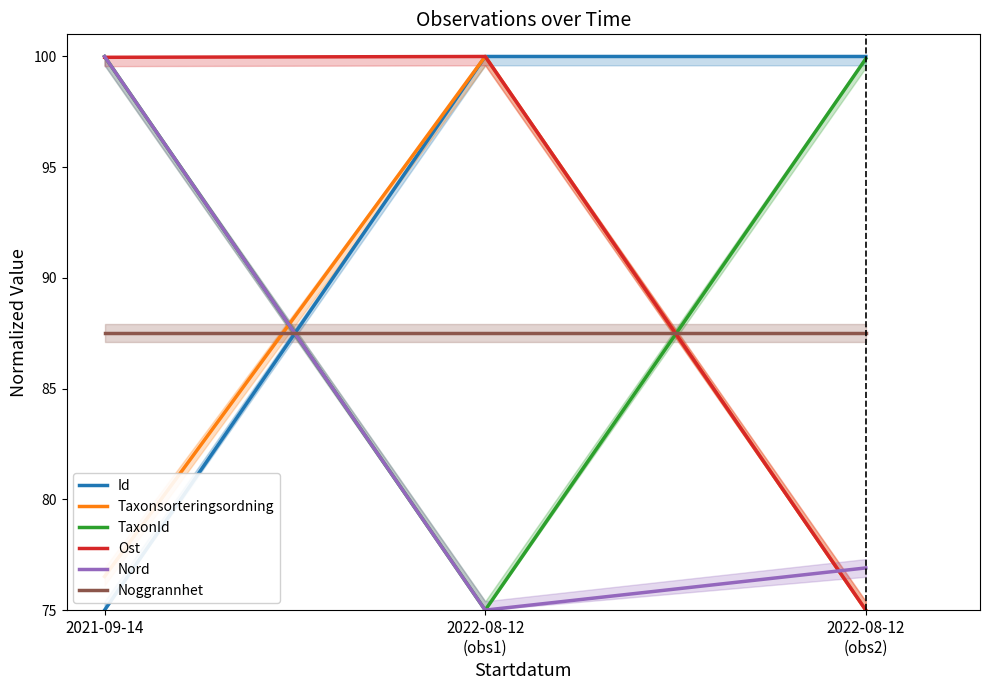

Does the chart have visible grid lines?

No